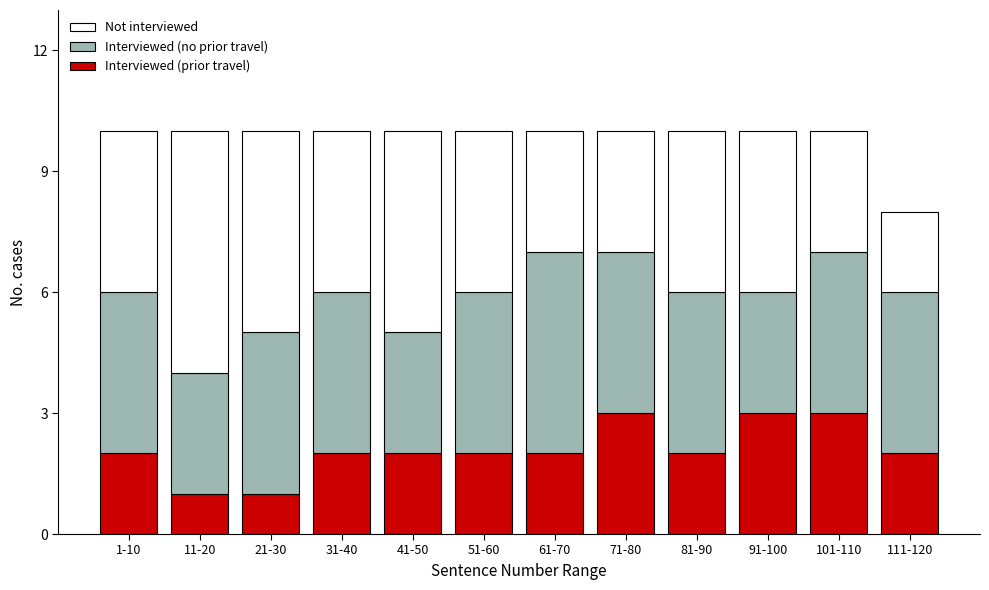

What is the total value across all series at 51-60?

10